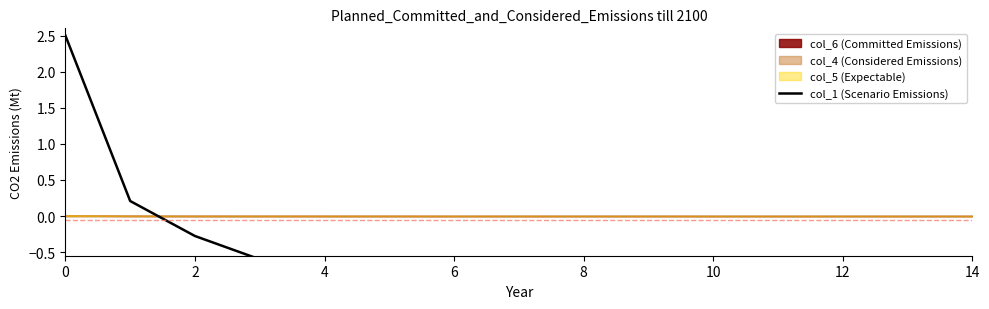

How many categories are shown in the chart?

15